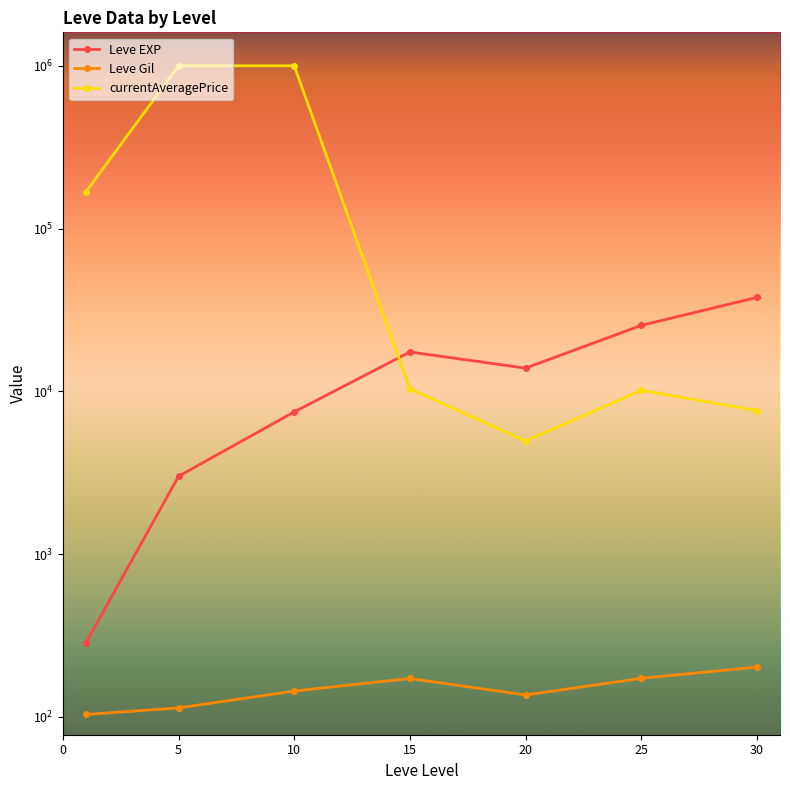

True or false: Leve EXP has more than 1 interior local peaks.

False